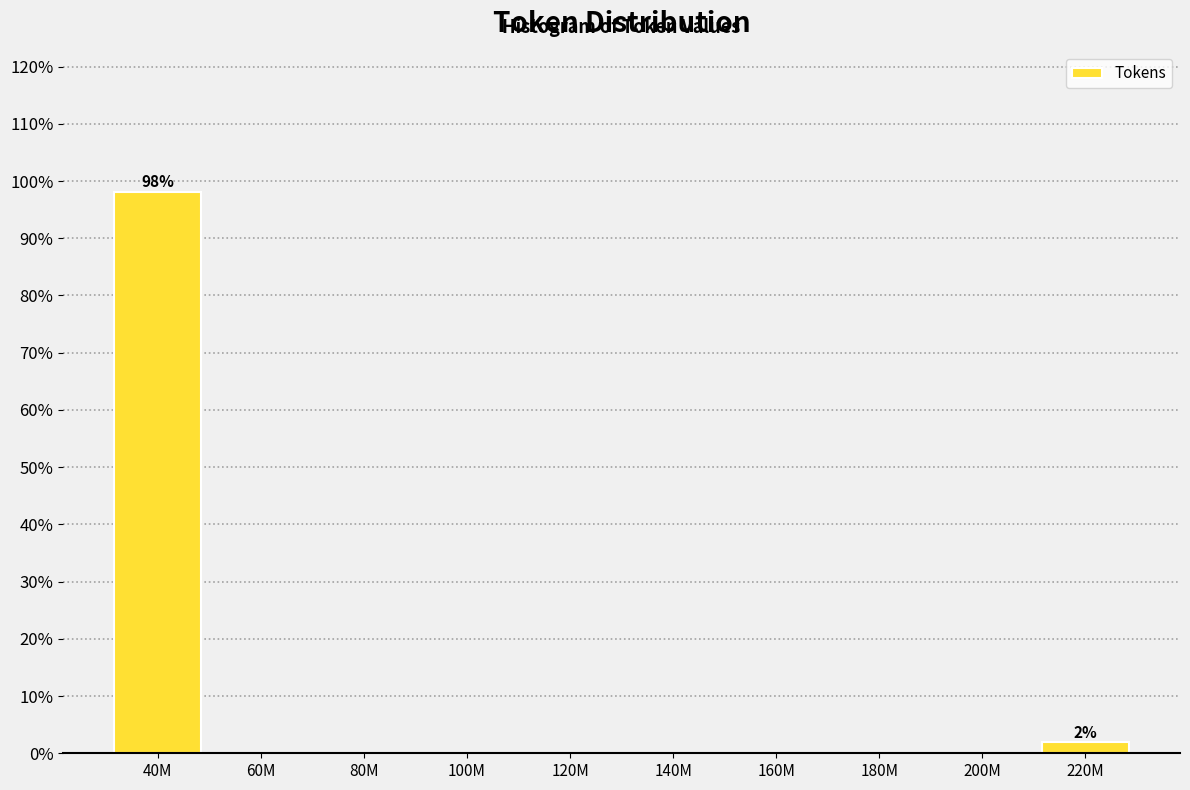

Reading left to right, list all the values displayed in this chart.

40M=98.1	60M=0.0	80M=0.0	100M=0.0	120M=0.0	140M=0.0	160M=0.0	180M=0.0	200M=0.0	220M=1.9